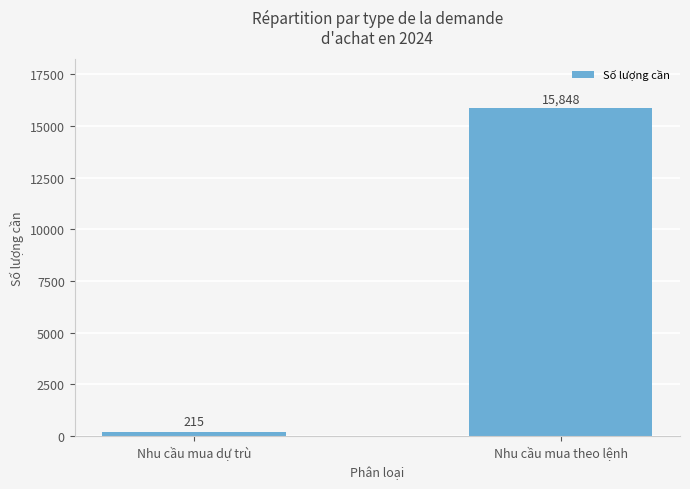

Is it true that the value at Nhu cầu mua theo lệnh is 4257?

False